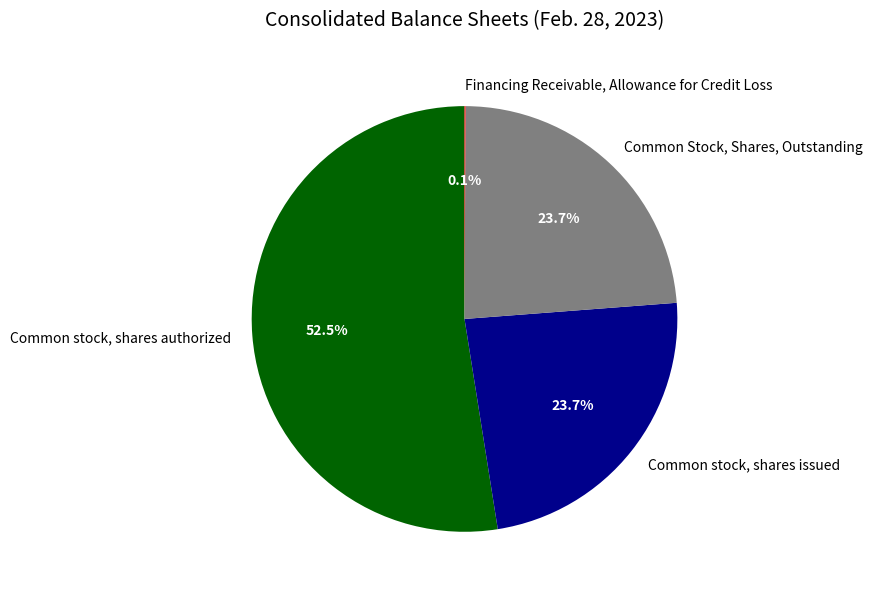

Which category has the biggest portion of the pie?

Common stock, shares authorized